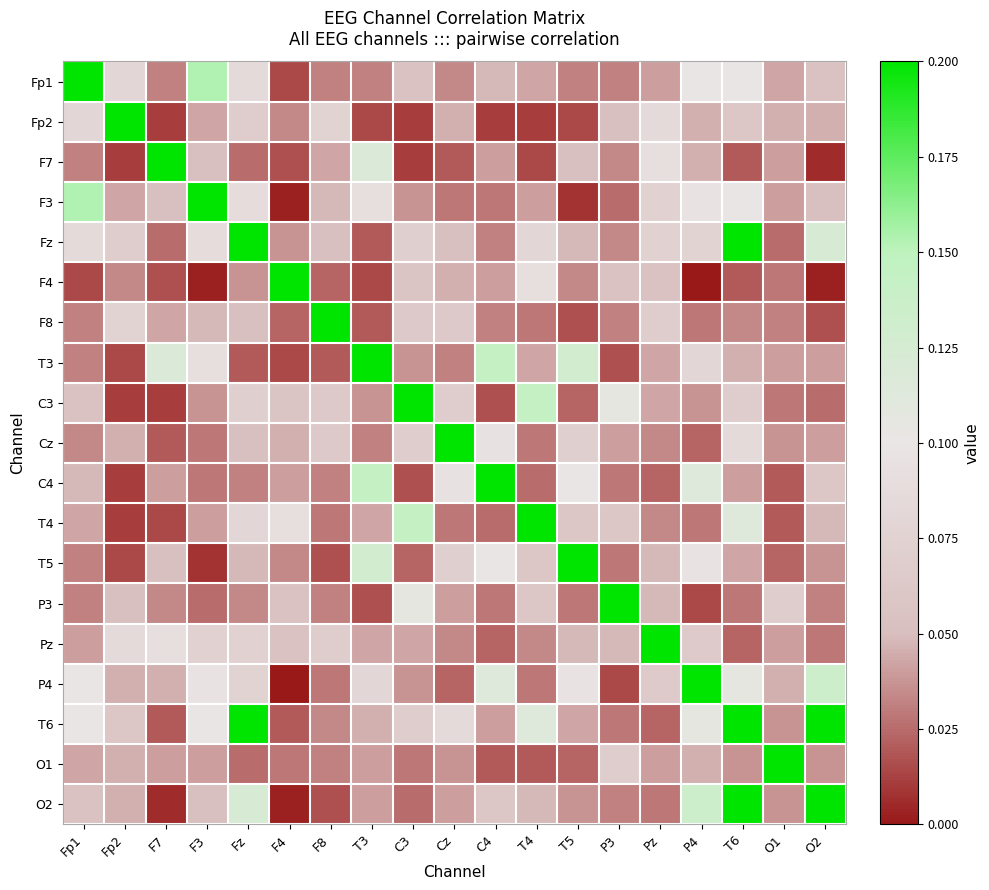

What is the total value across all series at O2?

2.0